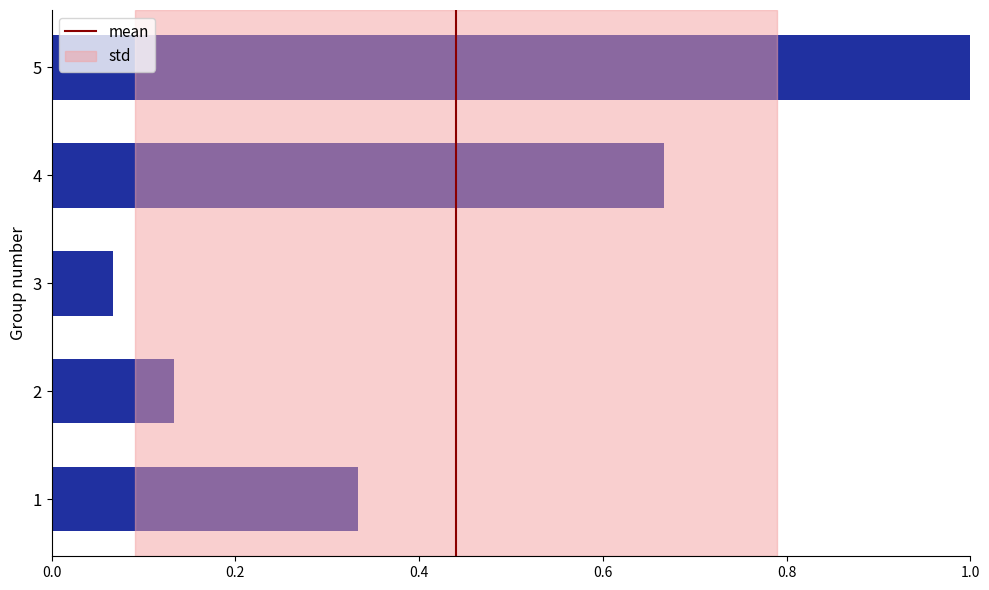

What is the difference between the second highest and second lowest values?

0.5